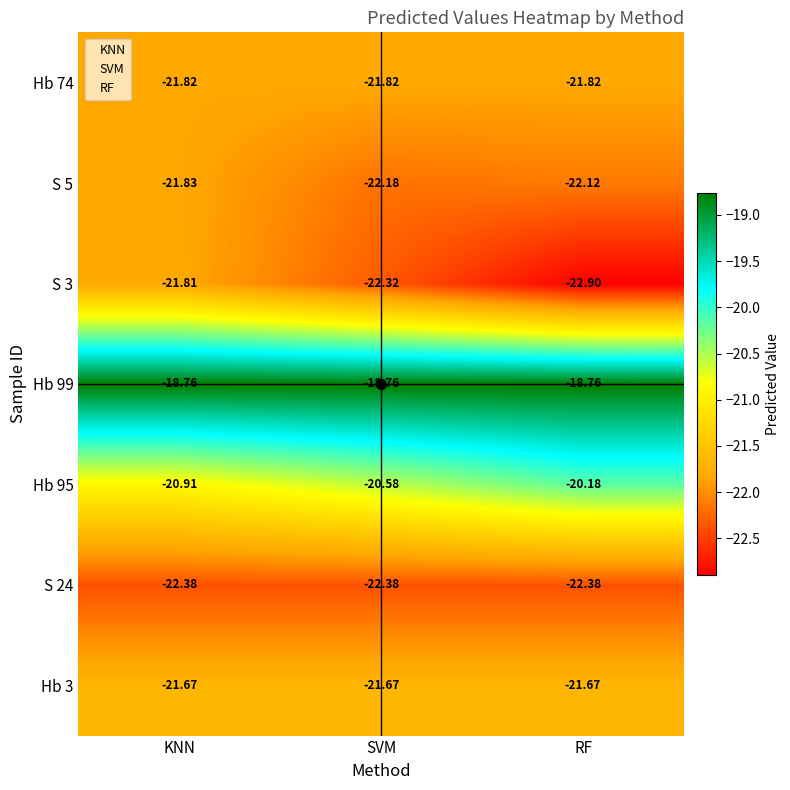

At which category is the sum across all series the highest?

KNN